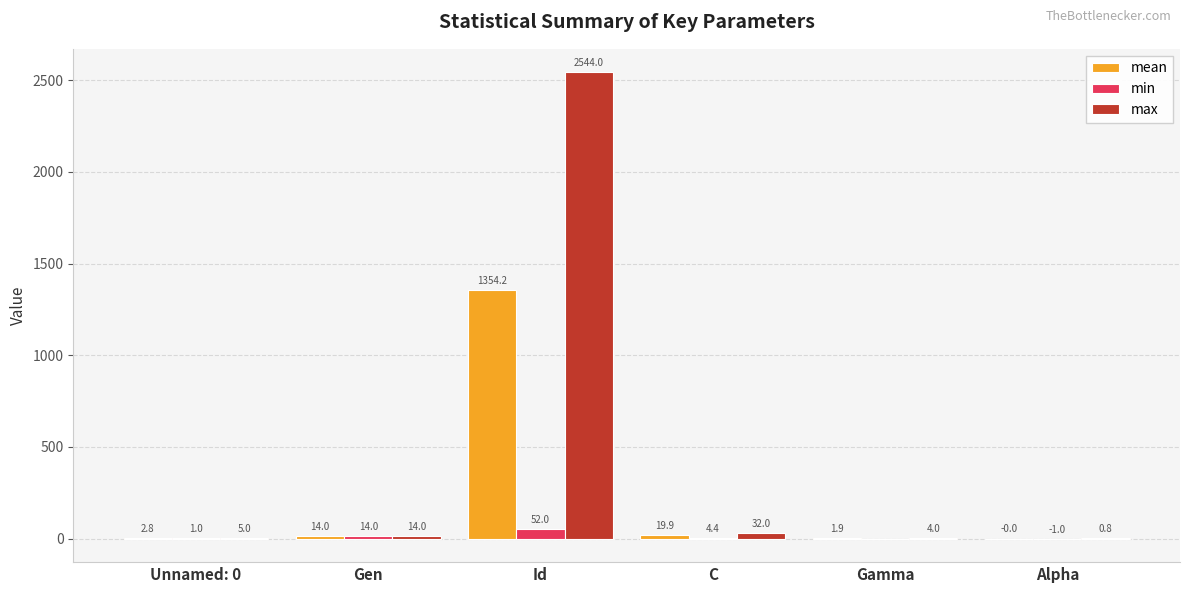

How many values in min are above zero?

5